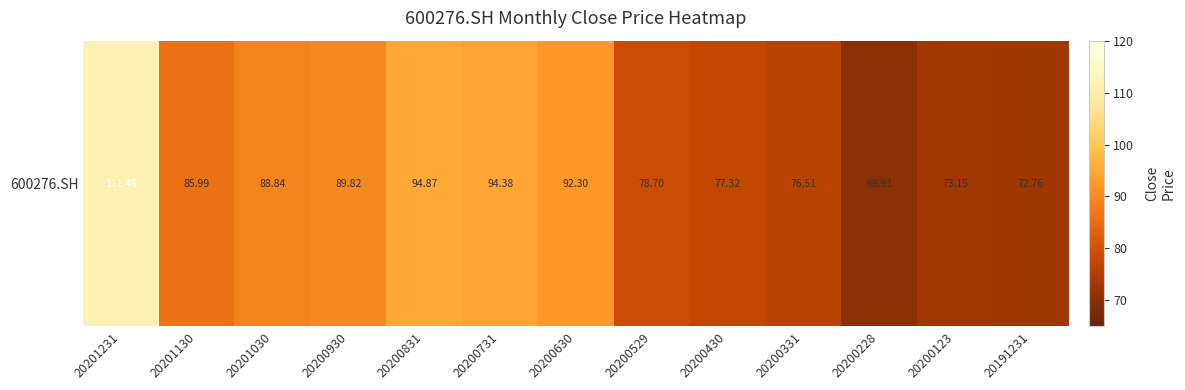

Approximately how many times larger is the value at 20200430 compared to 20200731?

0.8